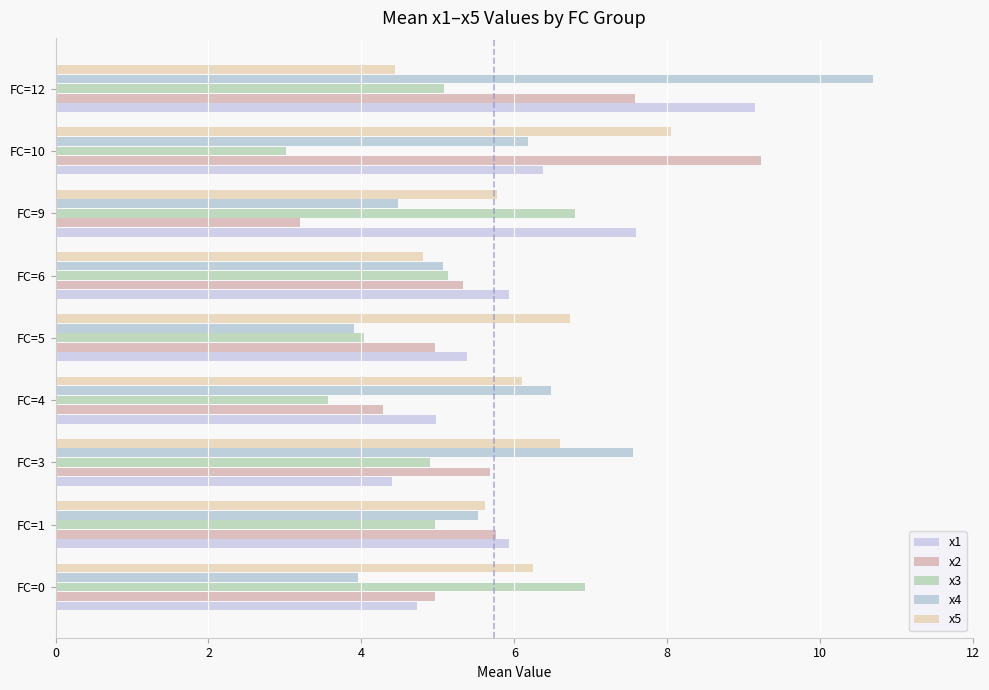

How many distinct data groups are displayed?

5